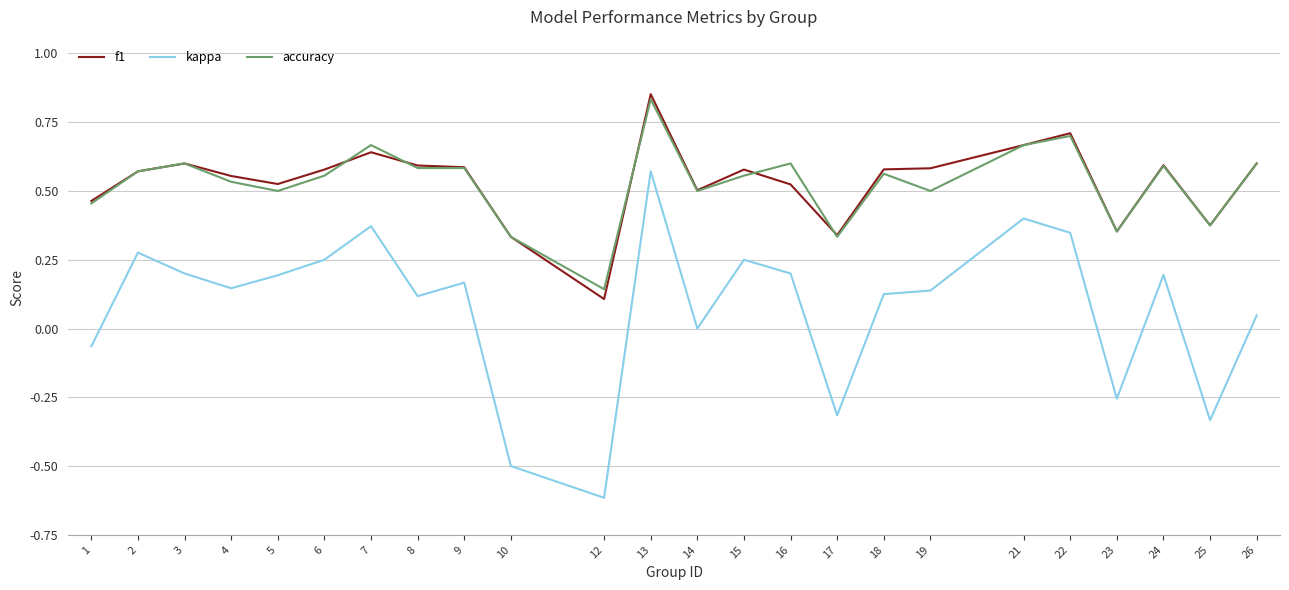

True or false: f1 and kappa intersect in this chart.

False